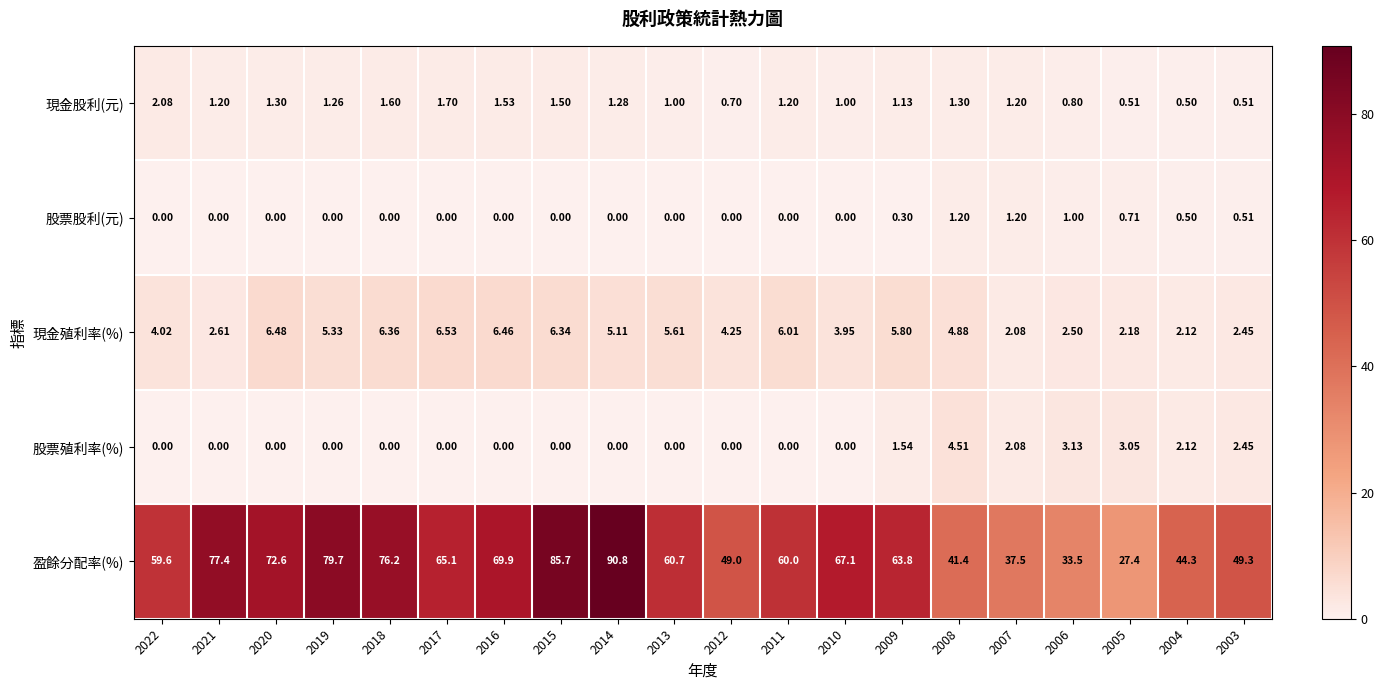

Which series has the largest range (max minus min)?

盈餘分配率(%)